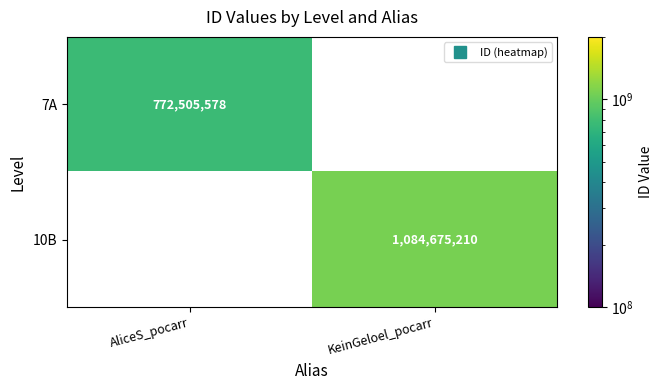

The 7A series shows 772505578.0 at AliceS_pocarr. True or false?

True